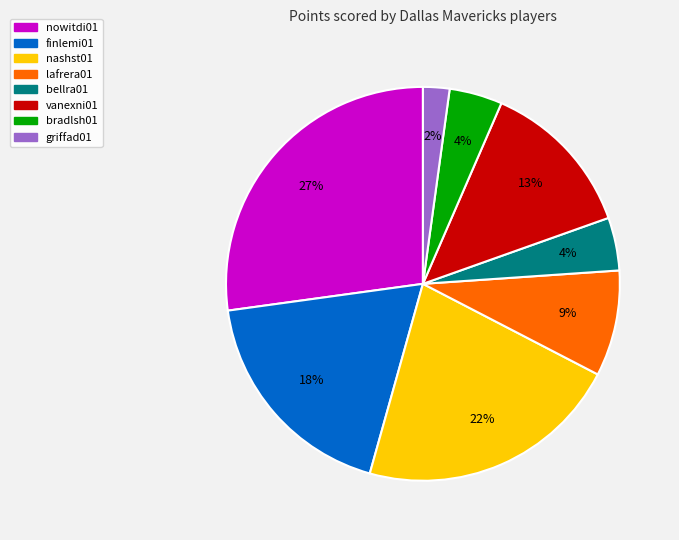

To the nearest percent, what is the average slice percentage?

12%